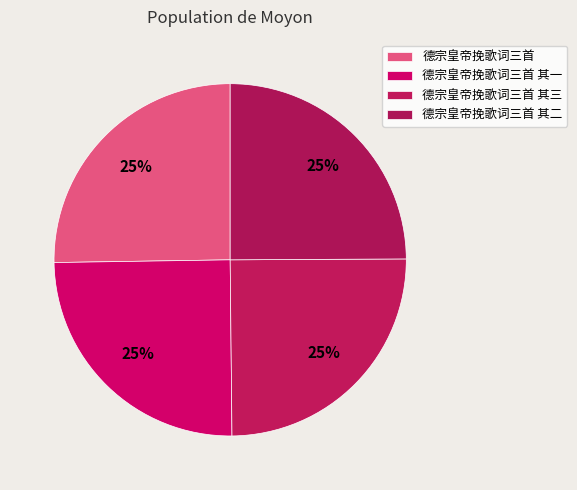

True or false: 德宗皇帝挽歌词三首 其二 accounts for 16% of the total.

False